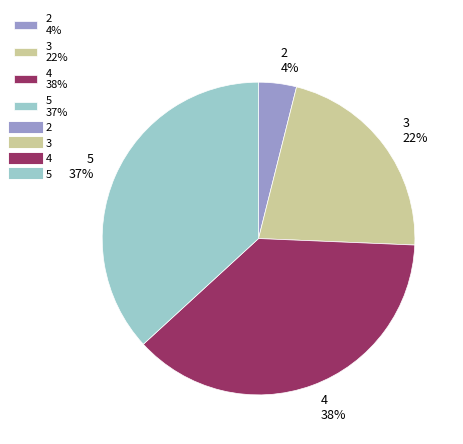

What percentage is the 4 slice, to the nearest percent?

38%